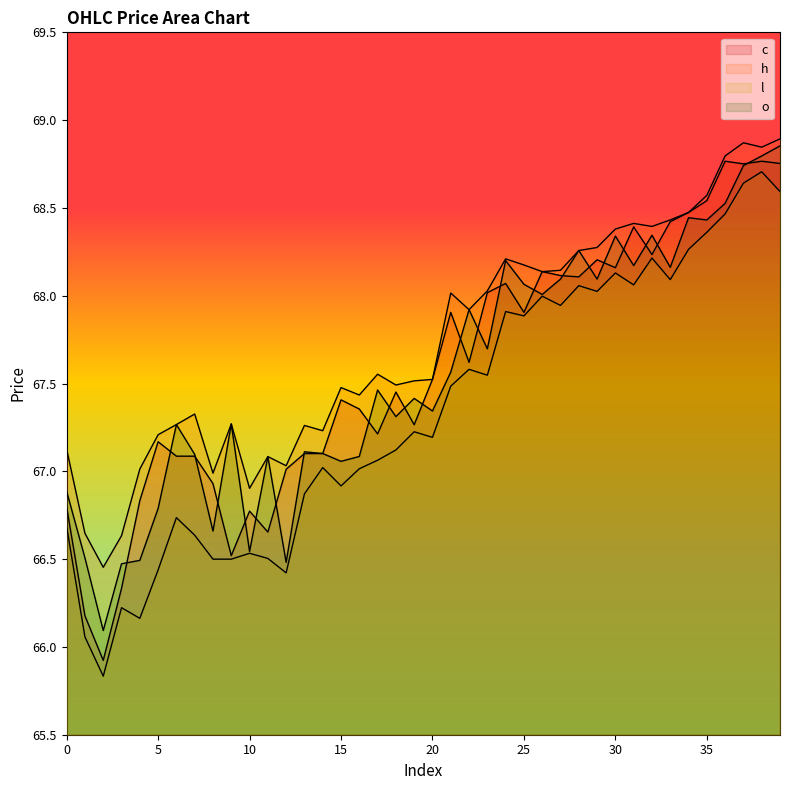

At which category does c reach its first local peak?

5